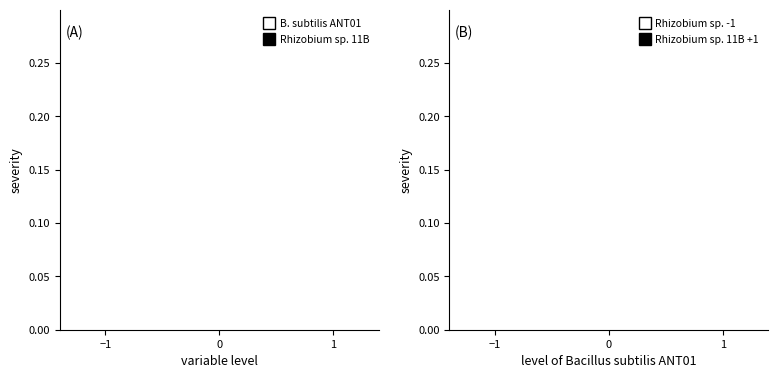

What are all the series names shown in the legend?

B. subtilis ANT01, Rhizobium sp. 11B, Rhizobium sp. -1, Rhizobium sp. 11B +1